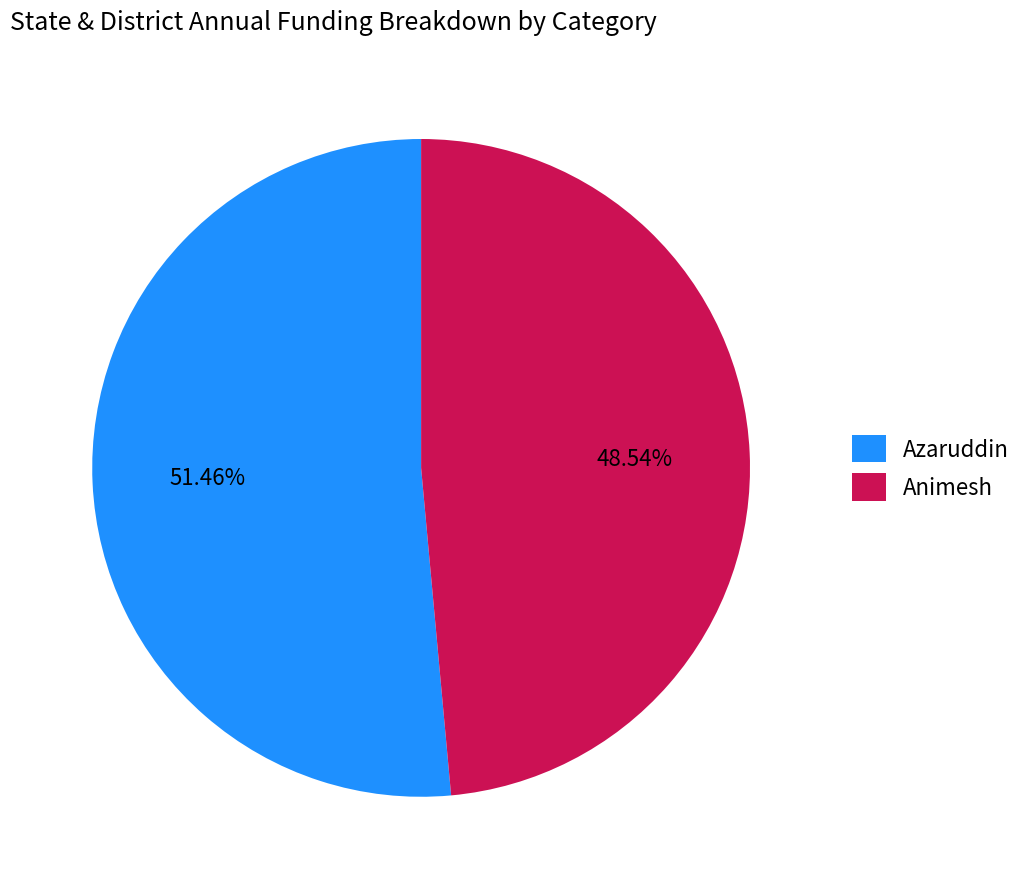

To the nearest percent, what is the average slice percentage?

50%